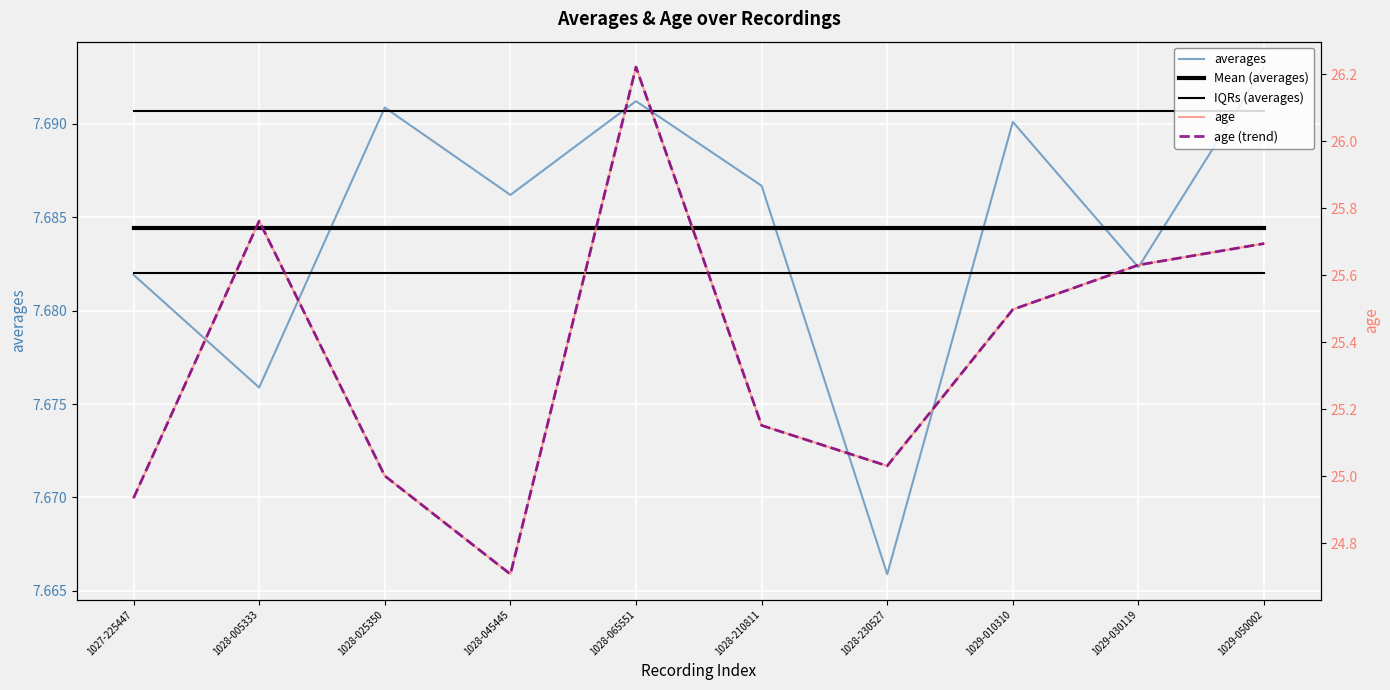

True or false: age (trend) and Mean (averages) intersect in this chart.

False